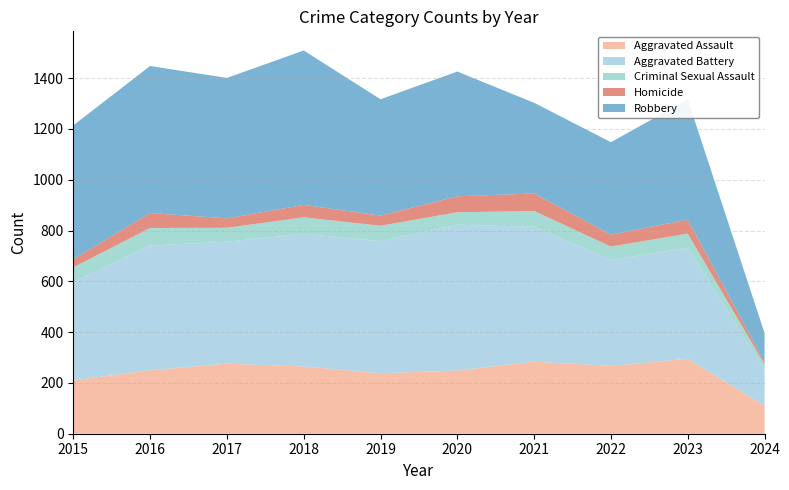

Reading left to right, extract all data points from this chart.

Aggravated Assault: 2015=210	2016=250	2017=276	2018=265	2019=238	2020=249	2021=284	2022=267	2023=295	2024=110
Aggravated Battery: 2015=387	2016=491	2017=480	2018=522	2019=520	2020=574	2021=531	2022=417	2023=437	2024=142
Criminal Sexual Assault: 2015=58	2016=69	2017=55	2018=65	2019=61	2020=49	2021=62	2022=53	2023=56	2024=21
Homicide: 2015=32	2016=59	2017=37	2018=49	2019=40	2020=63	2021=69	2022=47	2023=55	2024=9
Robbery: 2015=527	2016=579	2017=553	2018=608	2019=458	2020=491	2021=357	2022=364	2023=473	2024=114